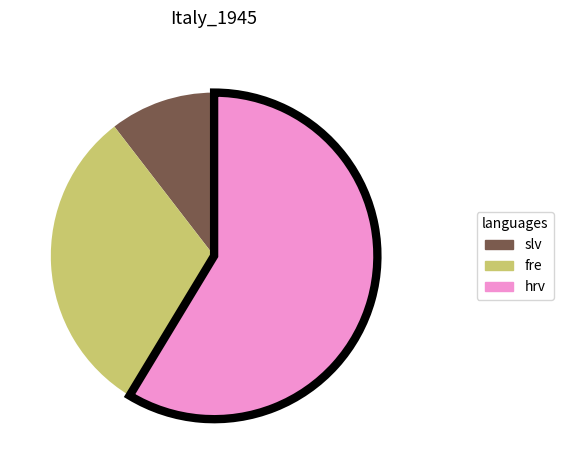

Is there a majority slice in this chart?

Yes